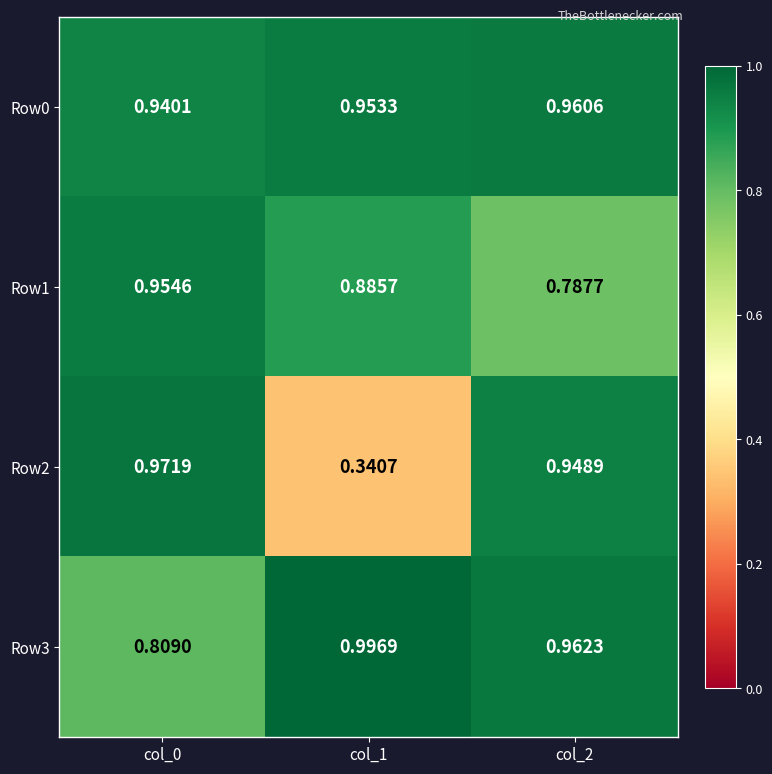

Rank the series by their maximum value, from highest to lowest.

Row3, Row2, Row0, Row1